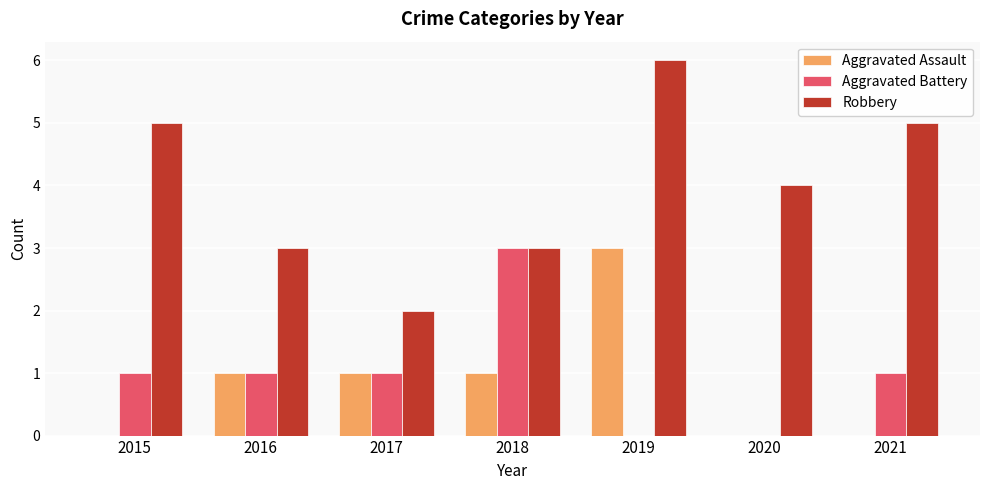

Are the bars horizontal?

No